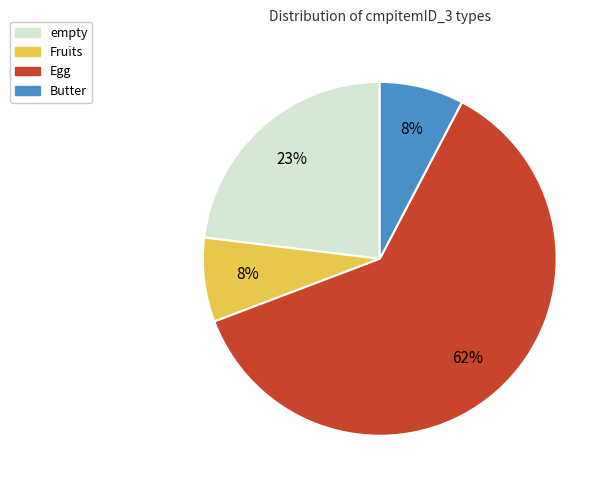

The Butter slice represents 8% of the pie. True or false?

True